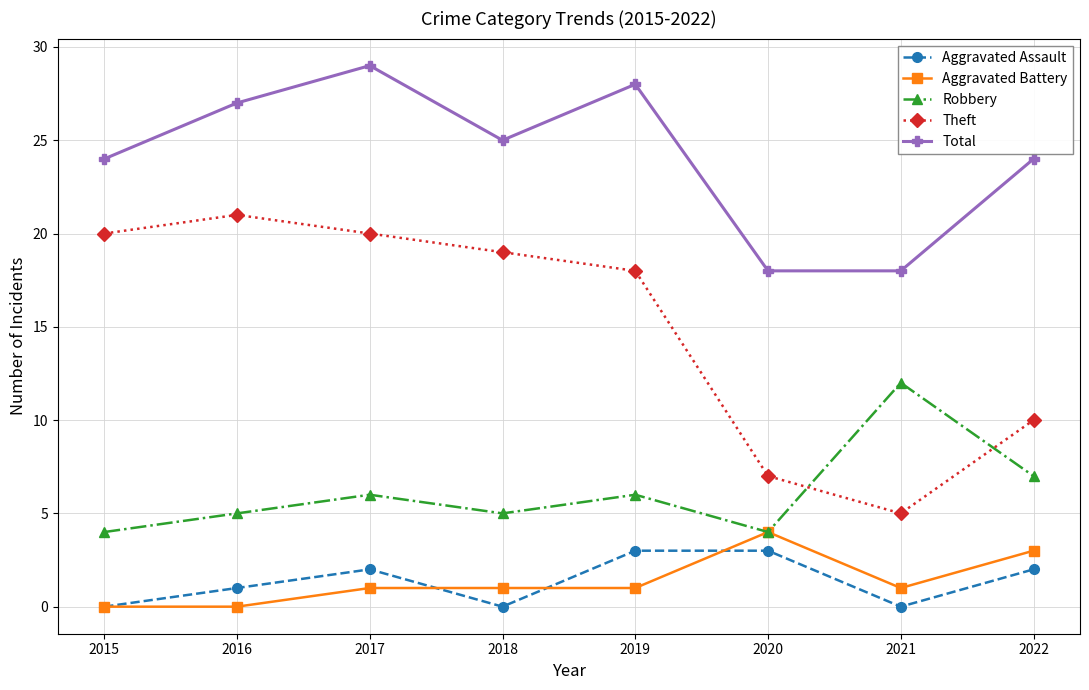

List the series in order of their peak value, lowest first.

Aggravated Assault, Aggravated Battery, Robbery, Theft, Total